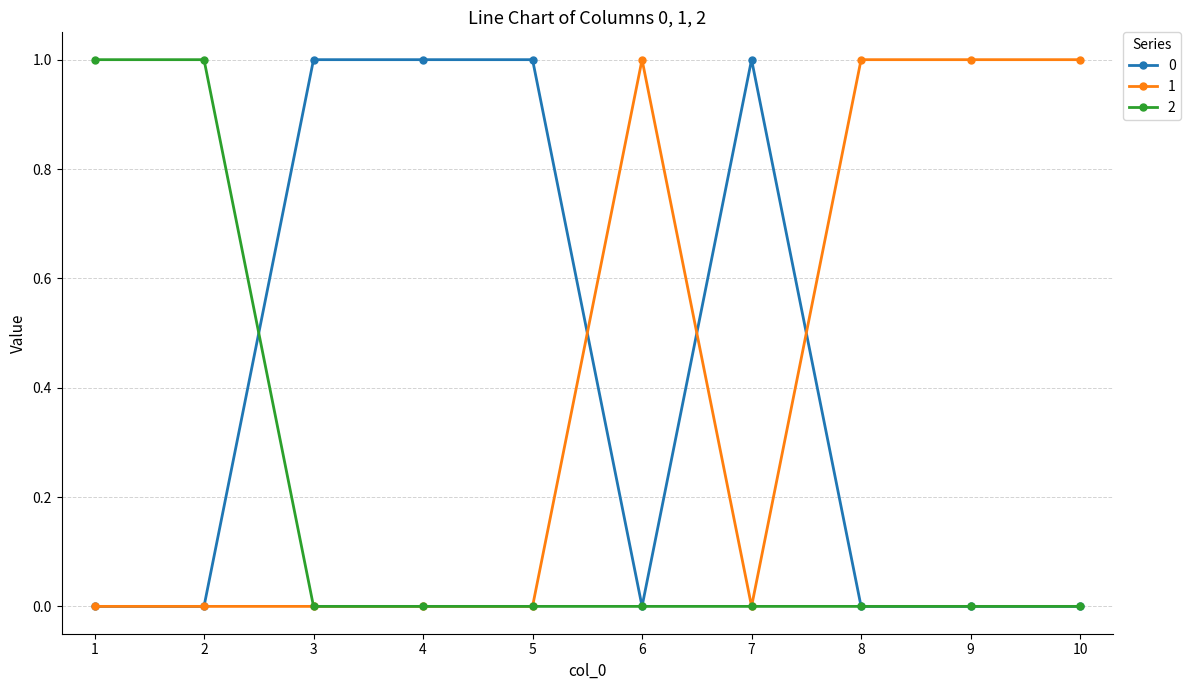

The value of 2 at 6 is 1. True or false?

False